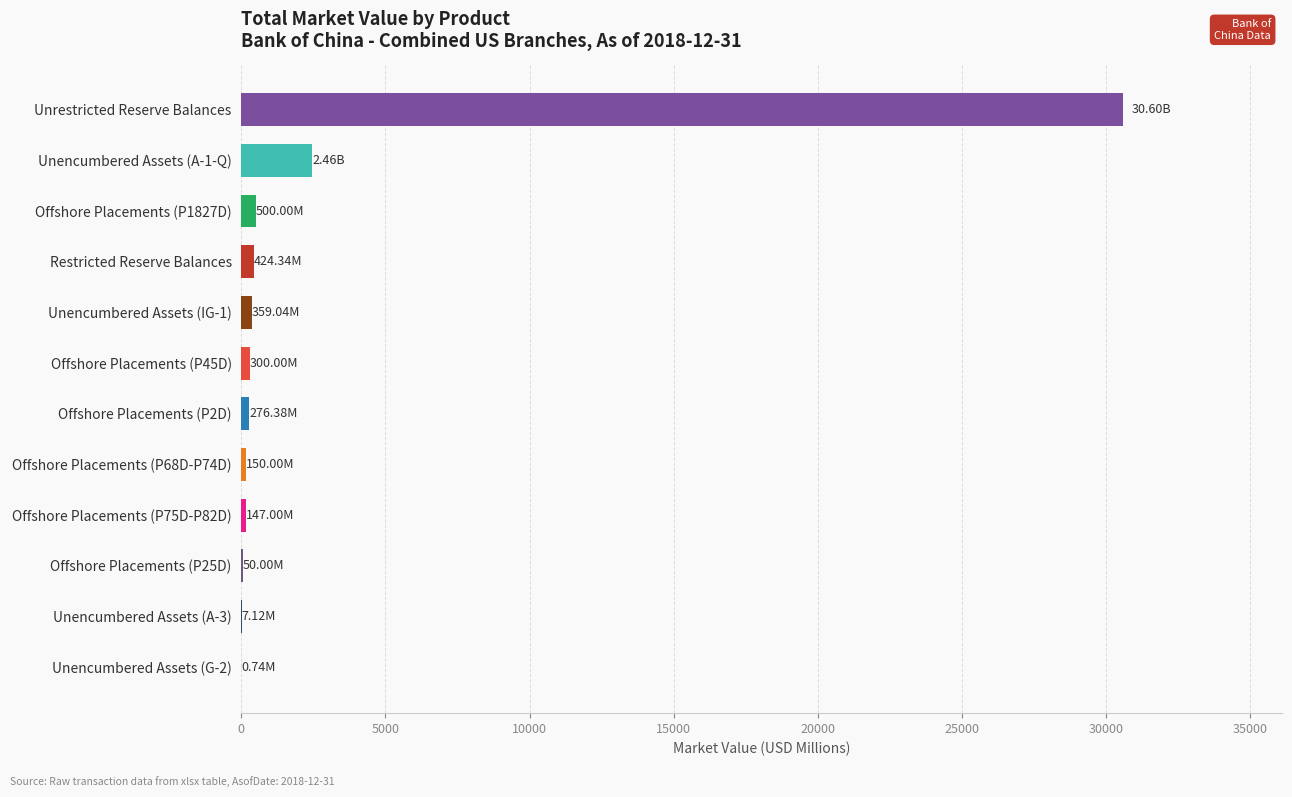

Which category has the highest value across all series?

Unrestricted Reserve Balances